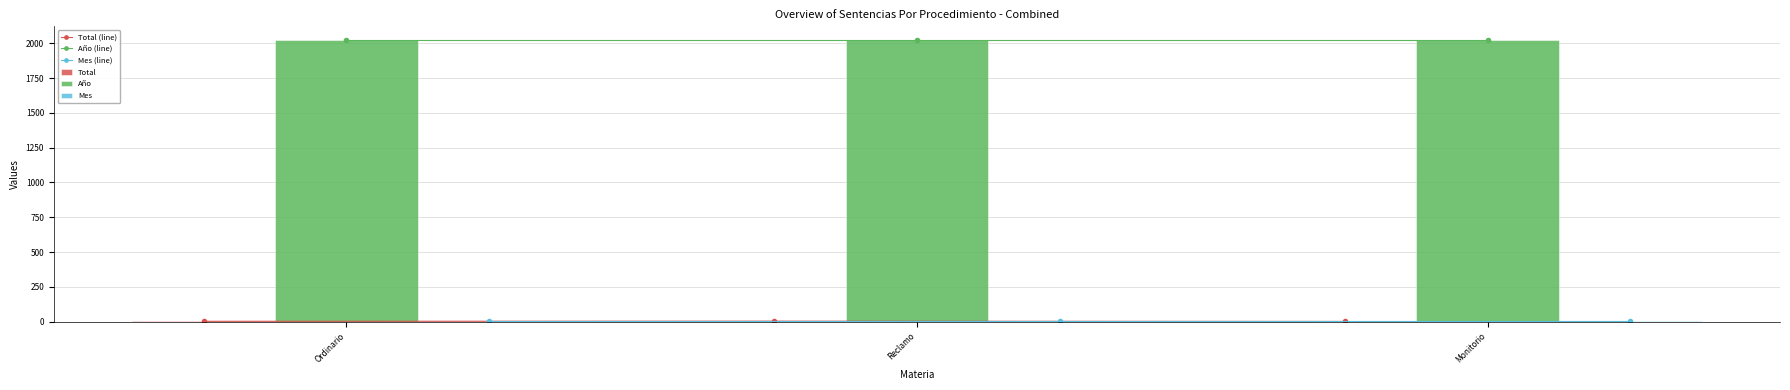

What position from the right is Ordinario?

3